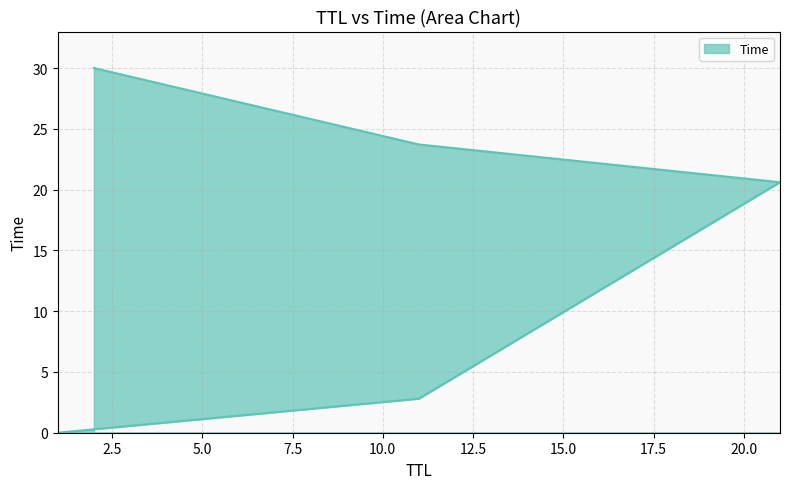

Reading left to right, transcribe all the data shown in this chart.

0.0	2.8	20.6	23.7	30.0